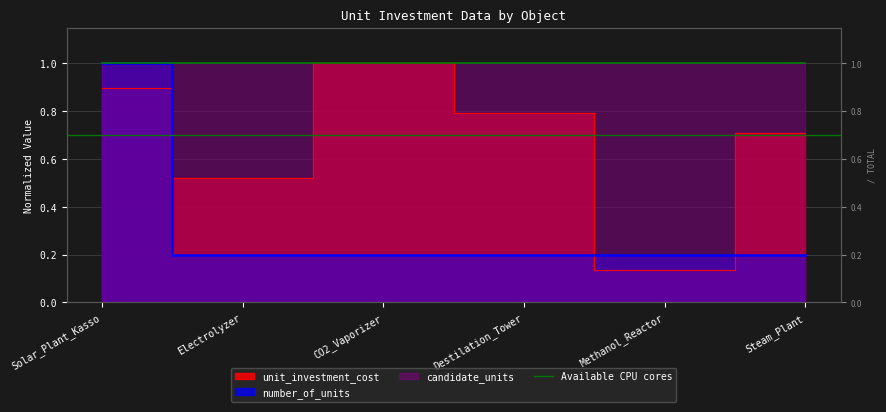

Does the chart display data point markers on the line(s)?

No